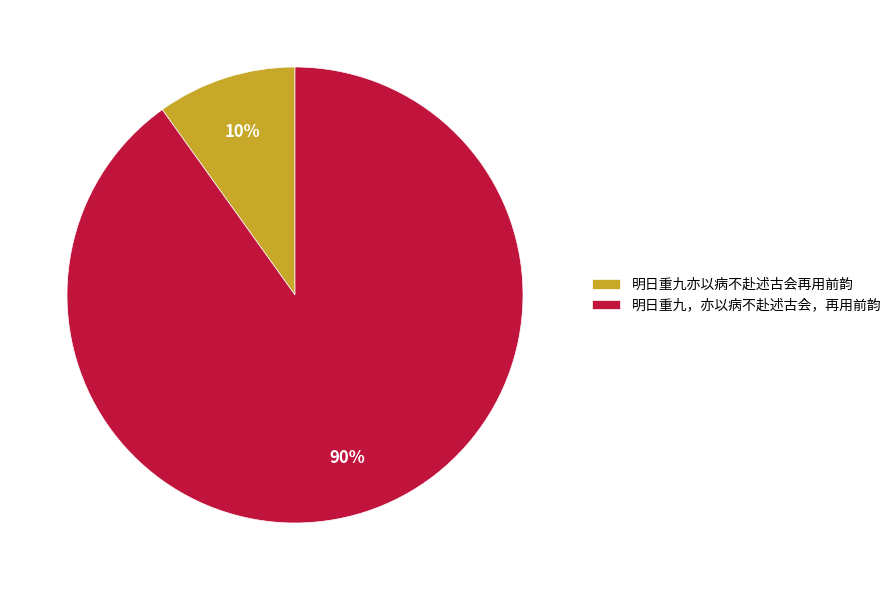

To the nearest percent, what percentage of the pie is 明日重九，亦以病不赴述古会，再用前韵?

90%